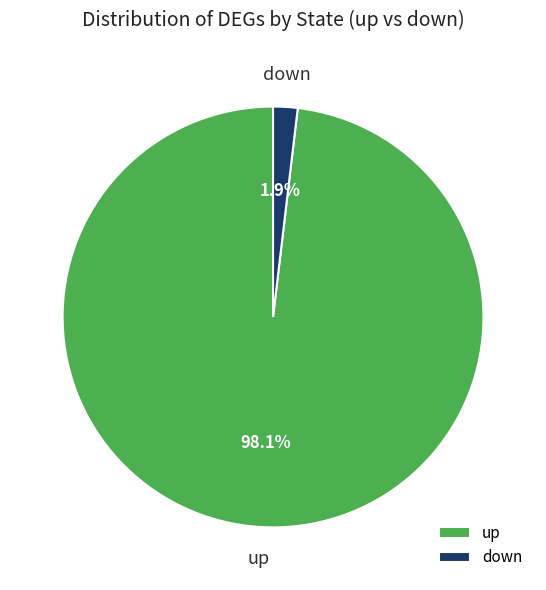

Which slice is the smallest?

down